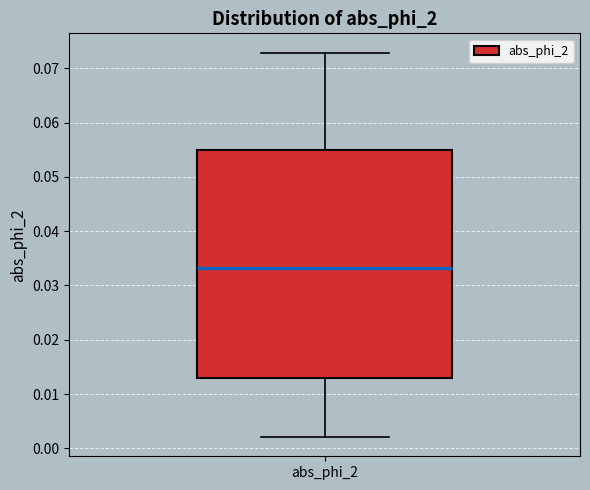

Transcribe this box plot: give where the median line is, the range the box spans, and where the two whiskers end, as read against the y-axis. The values are not printed on the chart, so give them approximately, as read against the axis.

median 0.033, box 0.013 to 0.055, whiskers 0.002 to 0.073